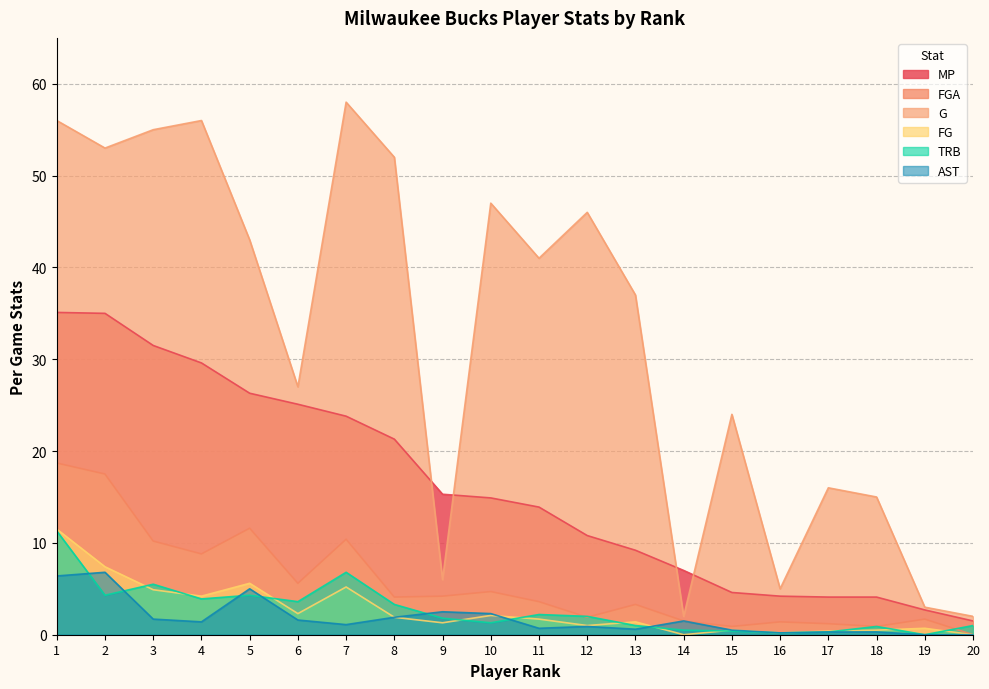

Which series has the largest total across all categories?

G